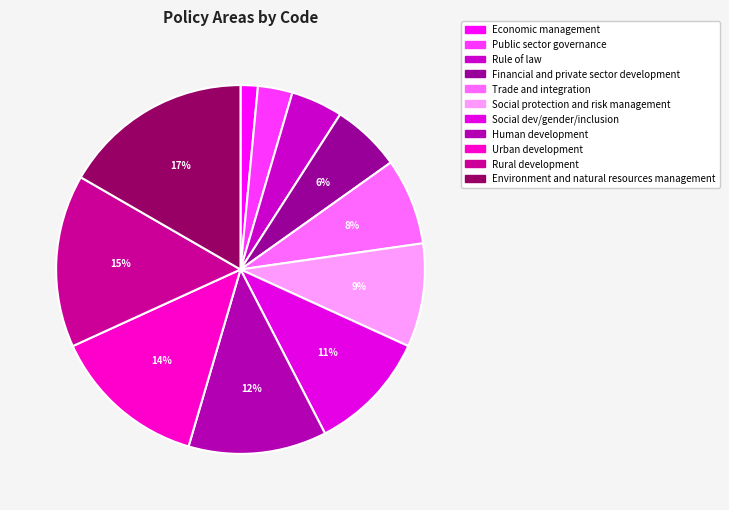

Is it true that Human development is 12% of the pie?

True